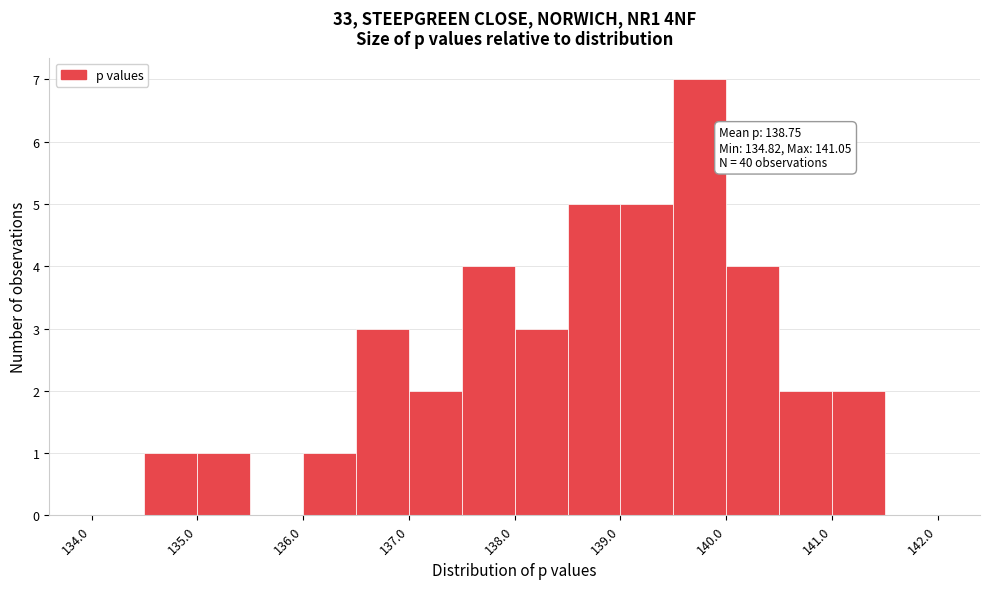

Over which range of the x-axis is the bar tallest?

139.5 to 140.0